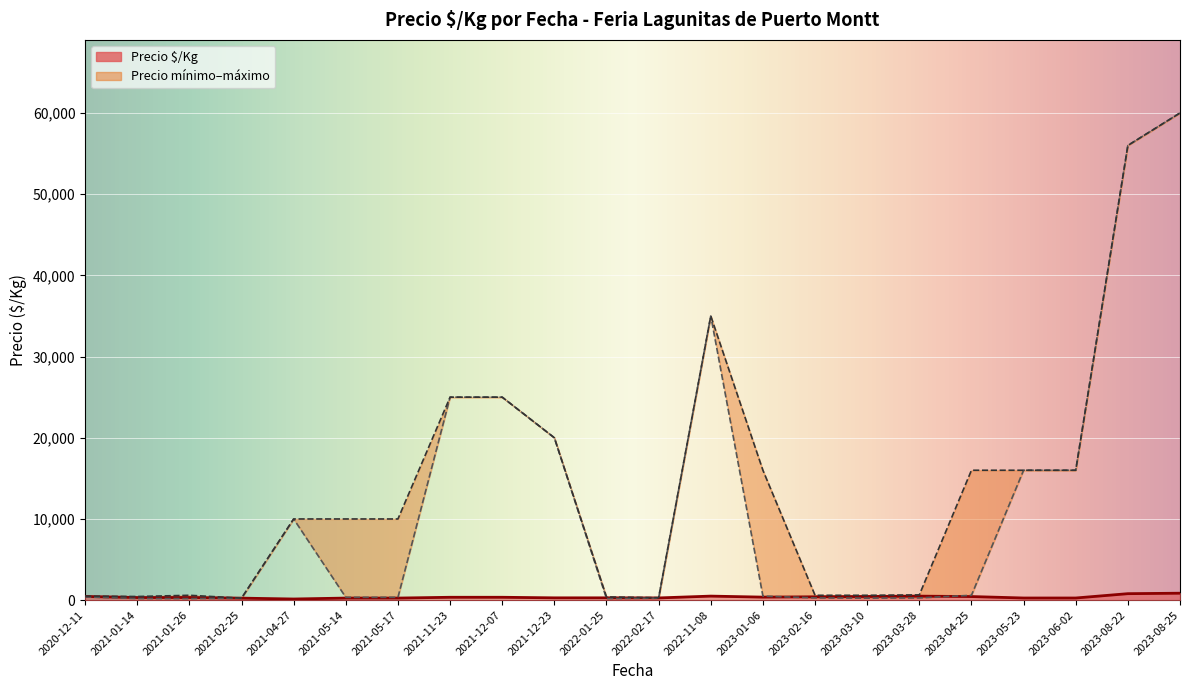

How many values in the Precio máximo series exceed 600?

17